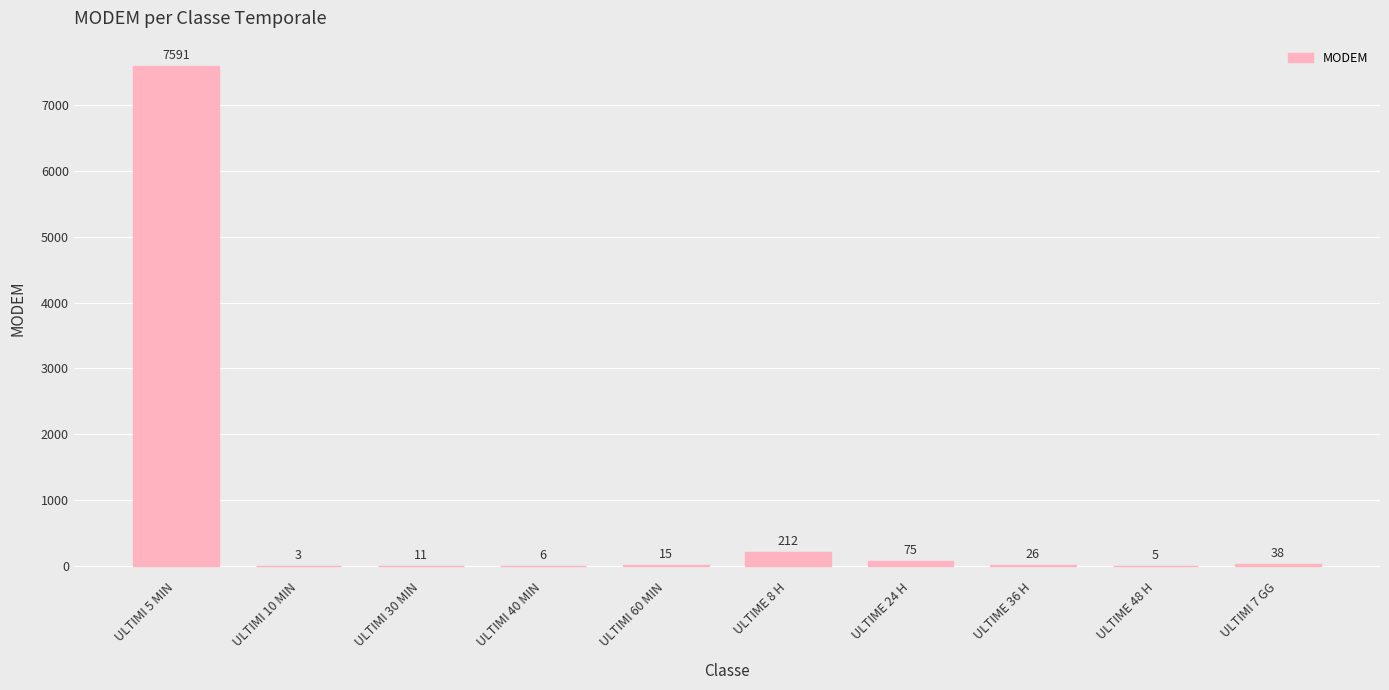

What is the greatest value displayed?

7591